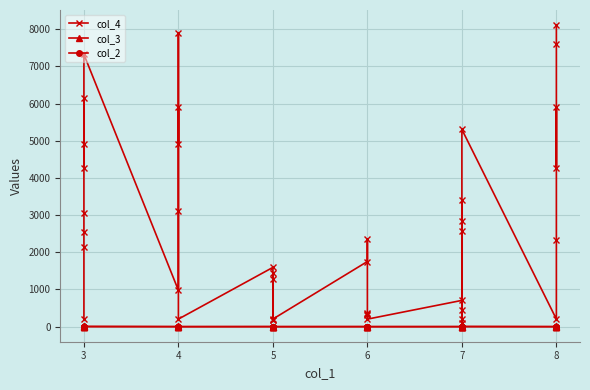

Rank the series at 3 from highest to lowest value.

col_4, col_3, col_2